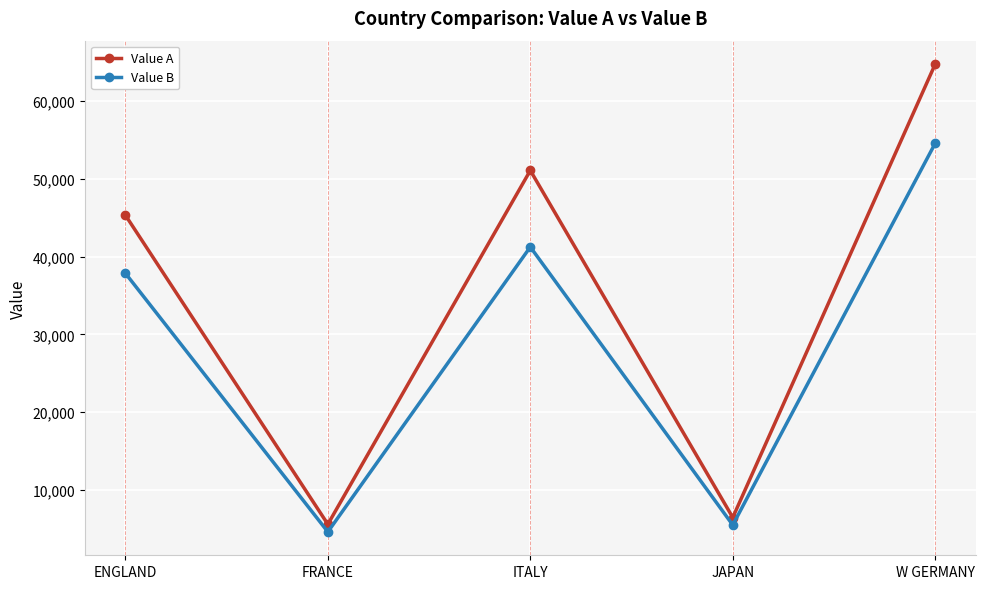

At which category is the sum across all series the highest?

W GERMANY